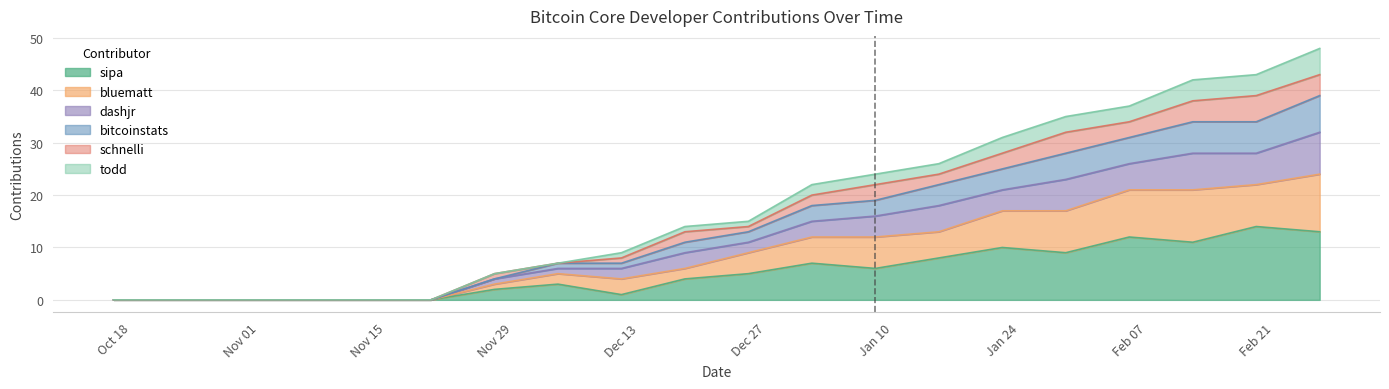

What is the highest value of the sipa series?

14